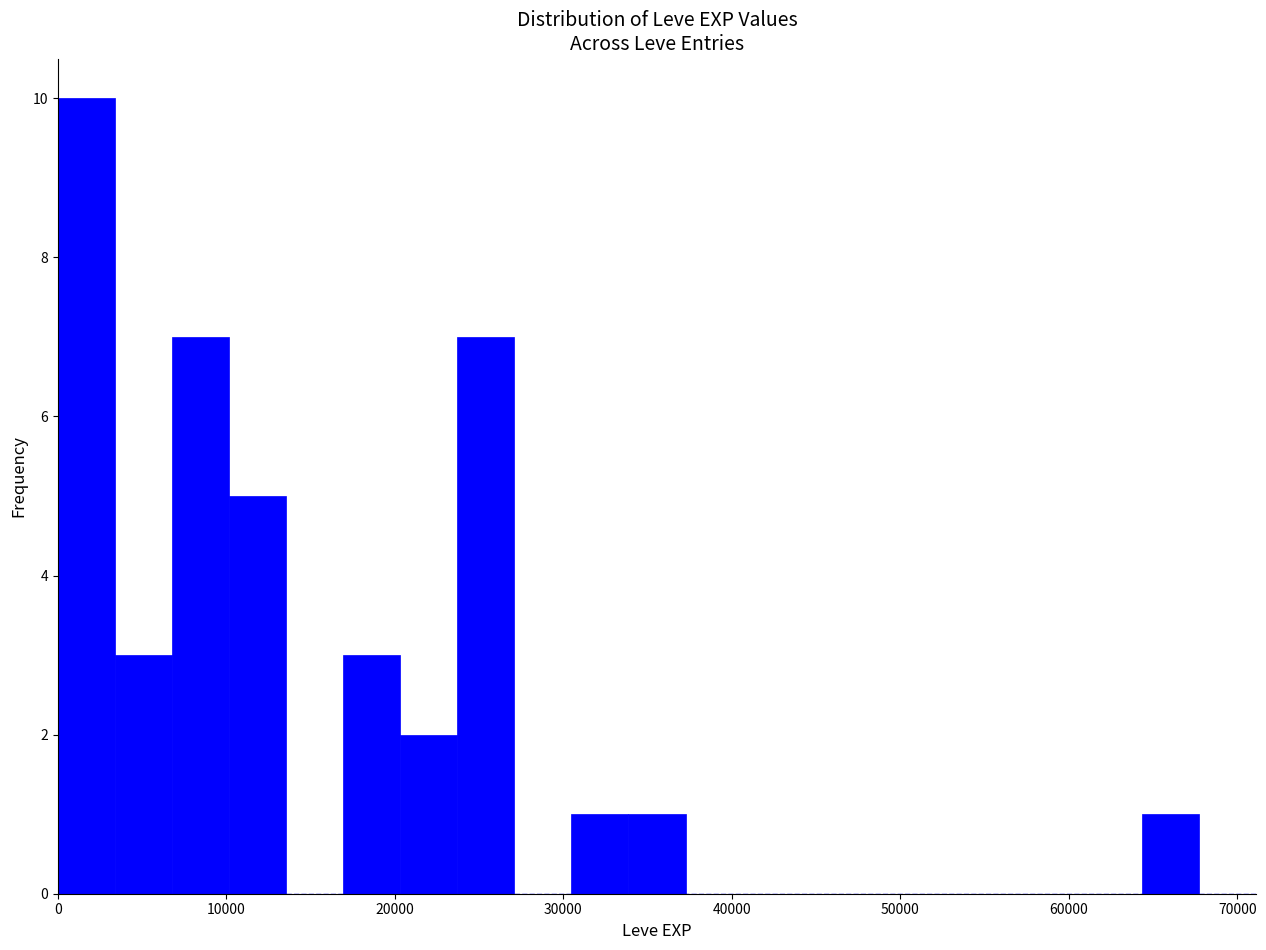

Around what value on the x-axis is the tallest bar? Give the approximate position of its centre, as read against the axis.

2000